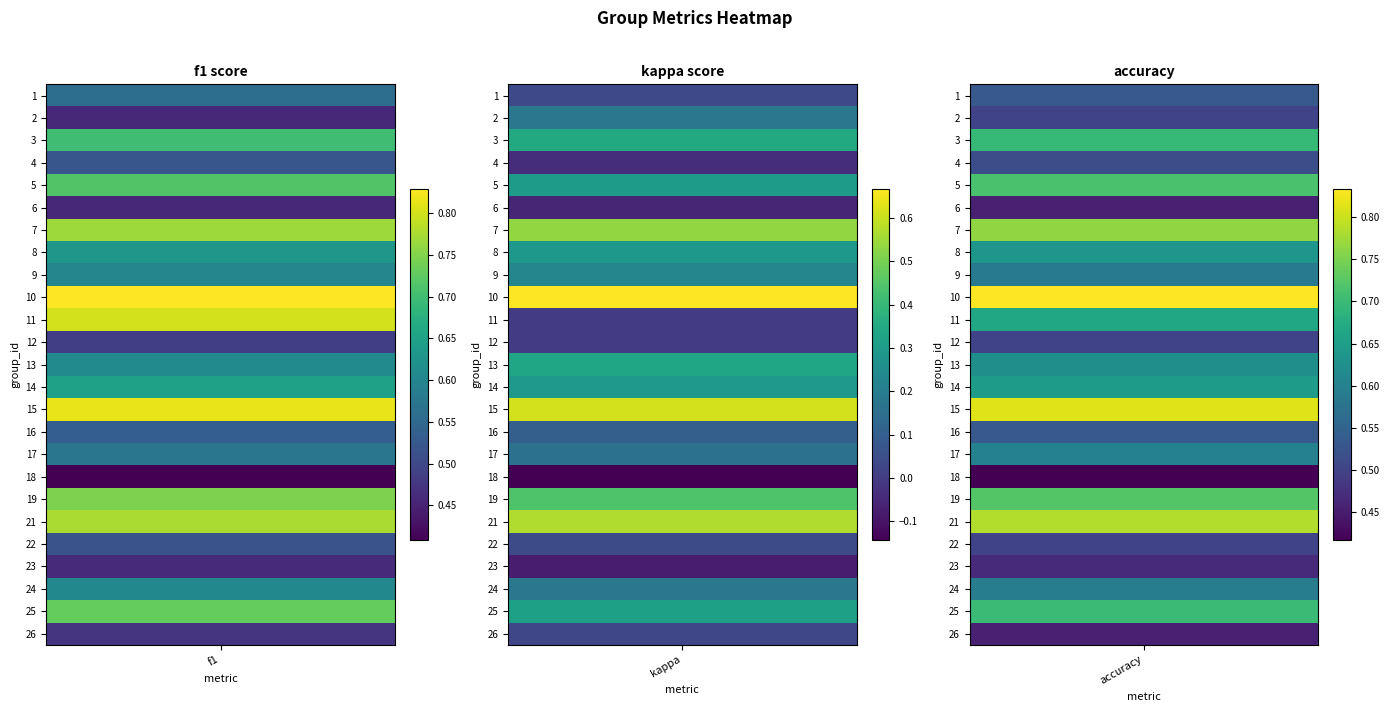

The 6 series shows -0.1 at kappa. True or false?

True